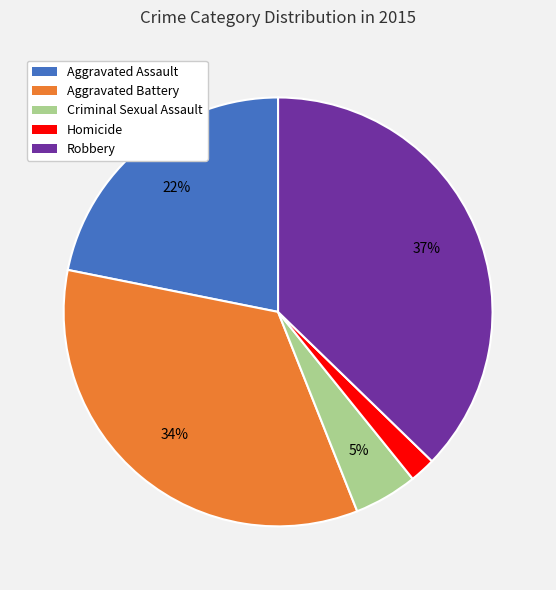

Rank the categories by value from lowest to highest.

Homicide, Criminal Sexual Assault, Aggravated Assault, Aggravated Battery, Robbery